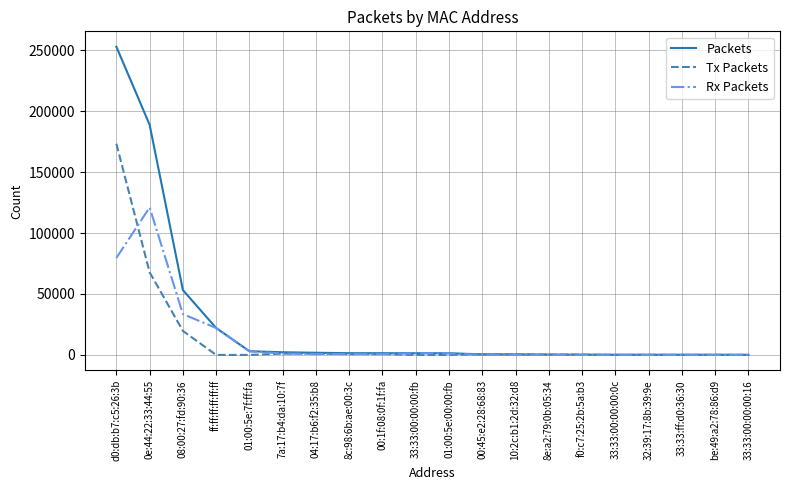

At which label is Tx Packets closest to 86611?

0e:44:22:33:44:55